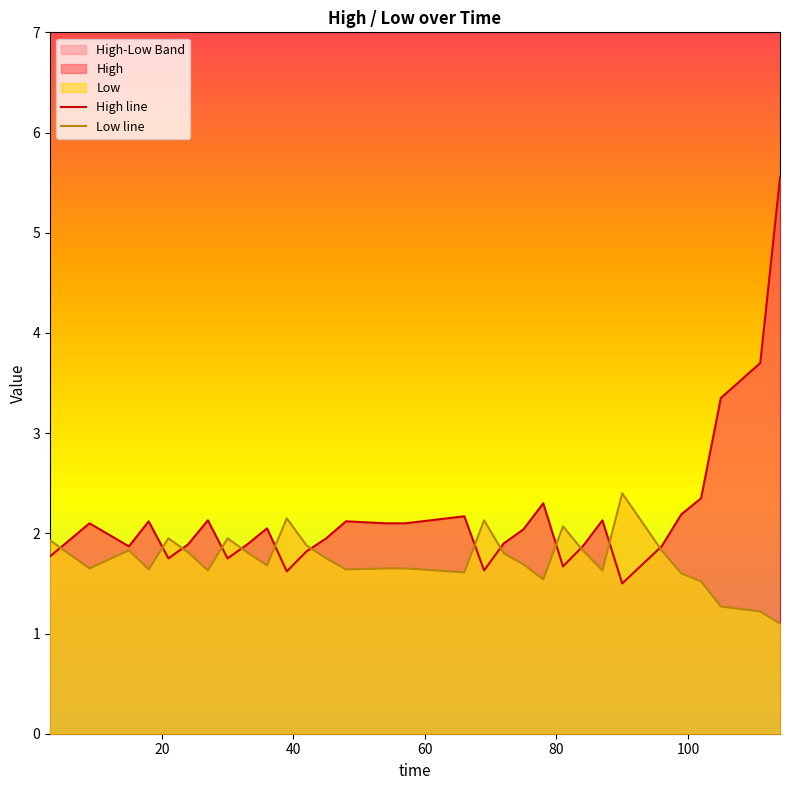

How many lines are shown in the chart?

2